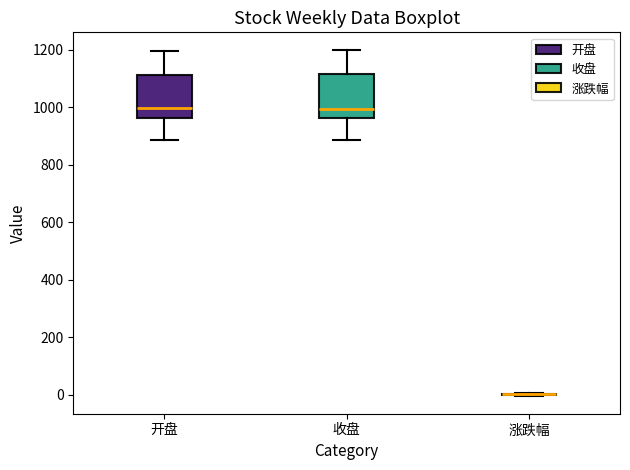

Reading left to right, transcribe this box plot: for each box, give where its median line is, the range the box spans, and where its two whiskers end, as read against the y-axis. The values are not printed on the chart, so give them approximately, as read against the axis.

开盘: median 1000, box 960 to 1120, whiskers 880 to 1200
收盘: median 1000, box 960 to 1120, whiskers 880 to 1200
涨跌幅: box collapsed to a line at 0, whiskers 0 to 0